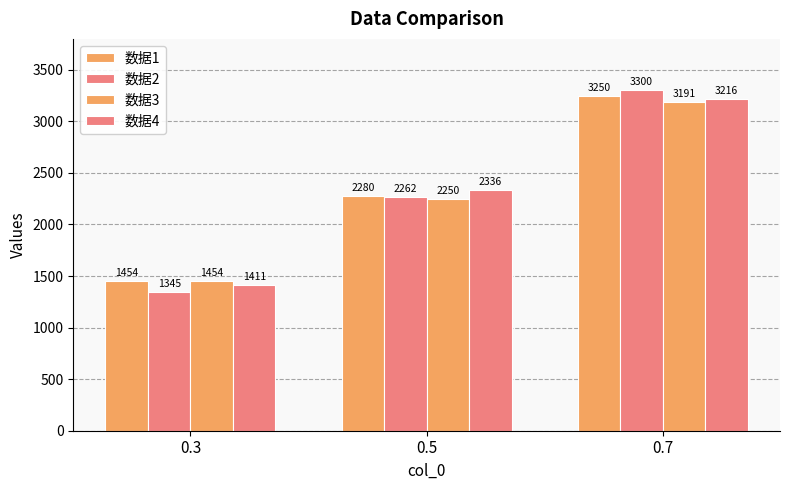

What is the total value across all series at 0.7?

12957